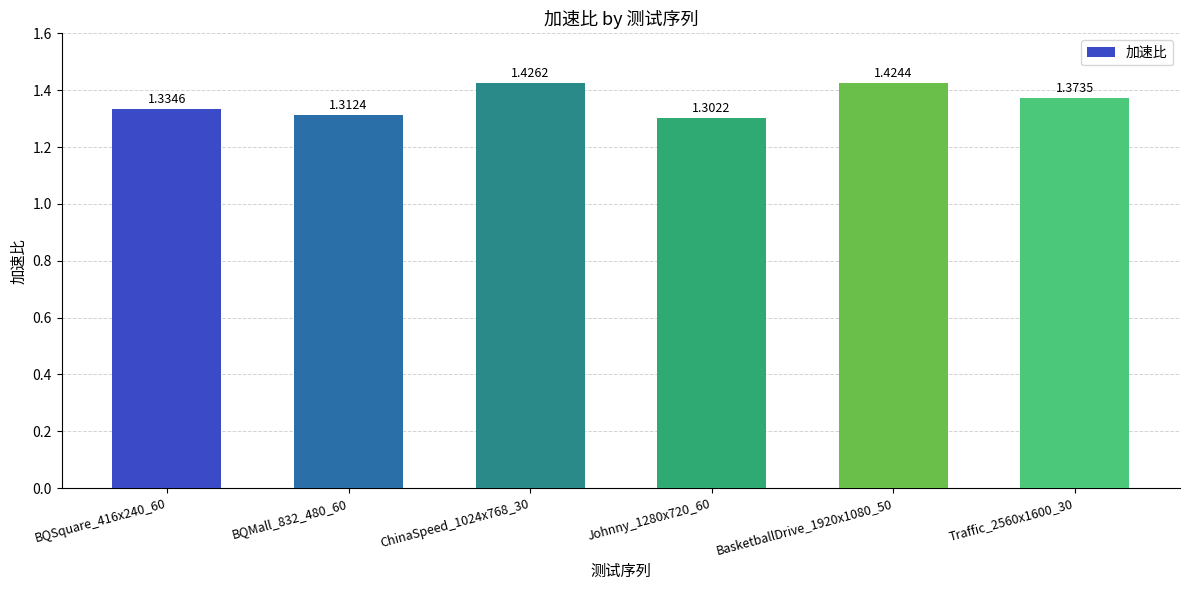

True or false: the data shows 2.4 at Traffic_2560x1600_30.

False